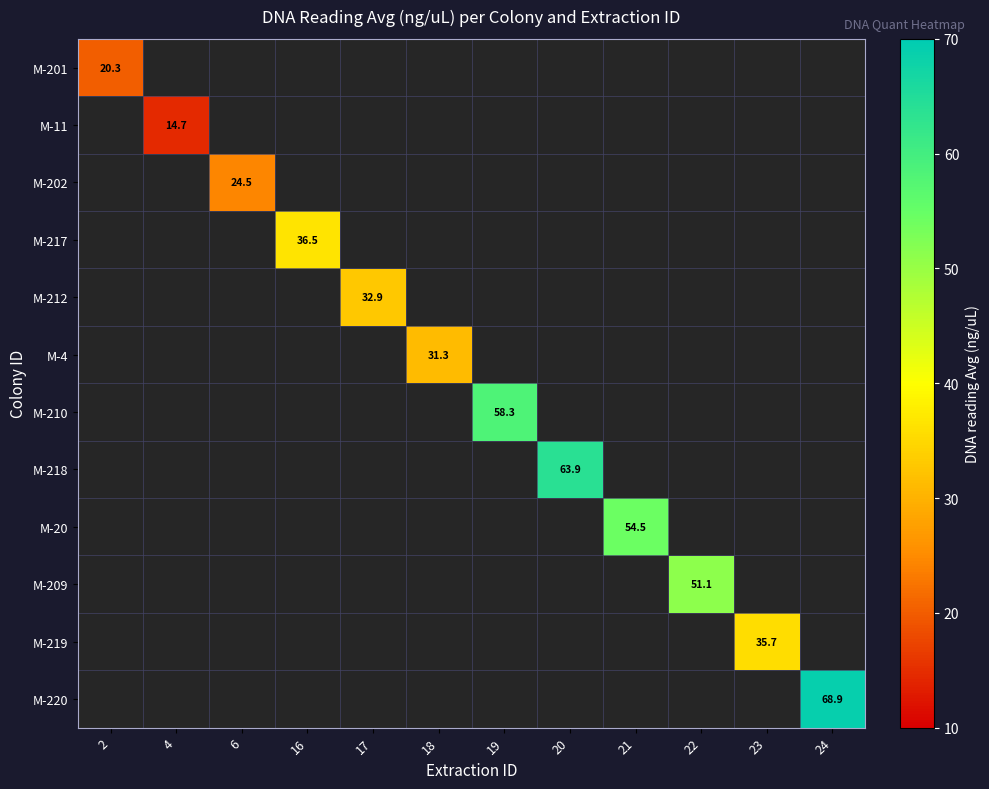

Is it true that M-219 equals 62.1 at 23?

False